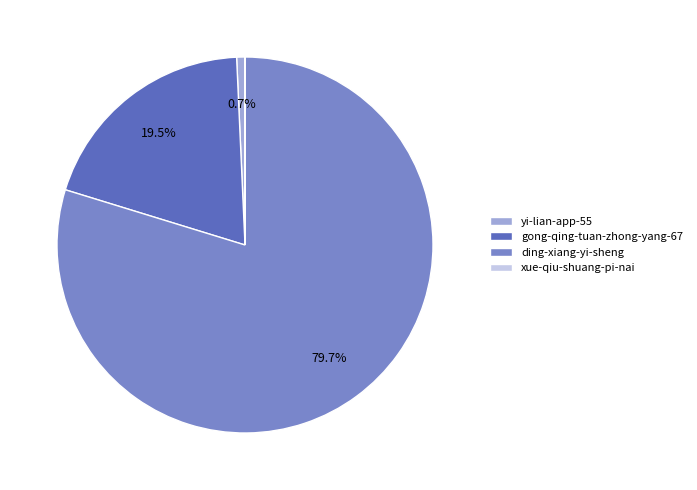

To the nearest percent, what percentage of the pie is ding-xiang-yi-sheng?

80%